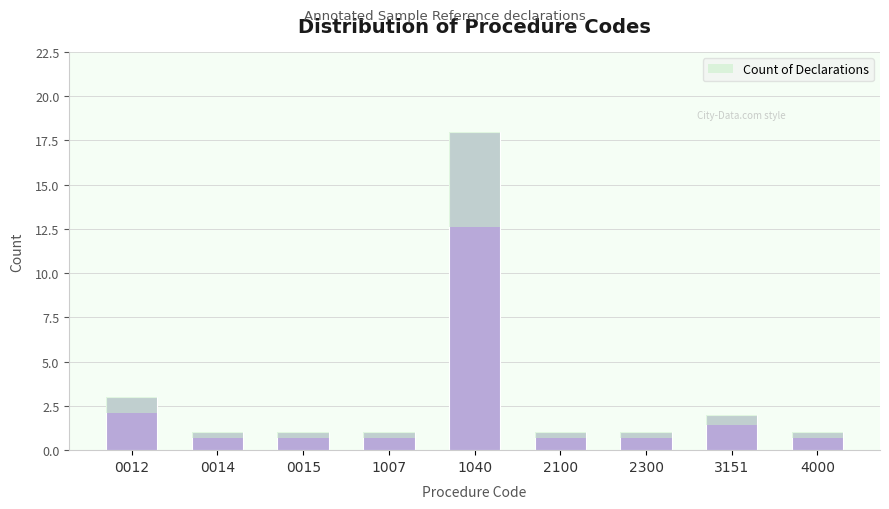

Reading left to right, extract all data points from this chart.

3	1	1	1	18	1	1	2	1